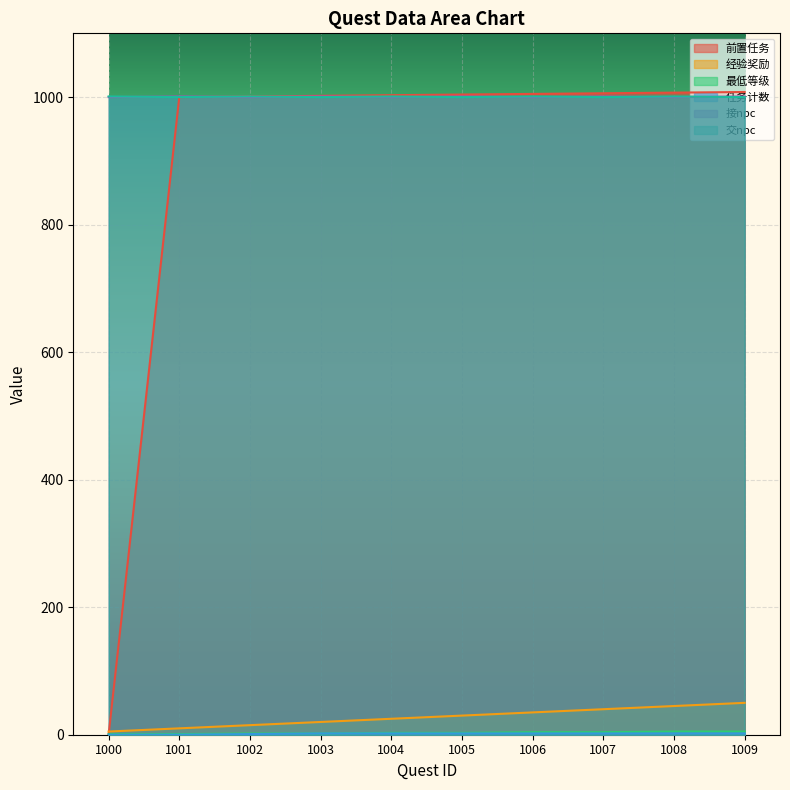

Is it true that 接npc equals 288 at 1006?

False